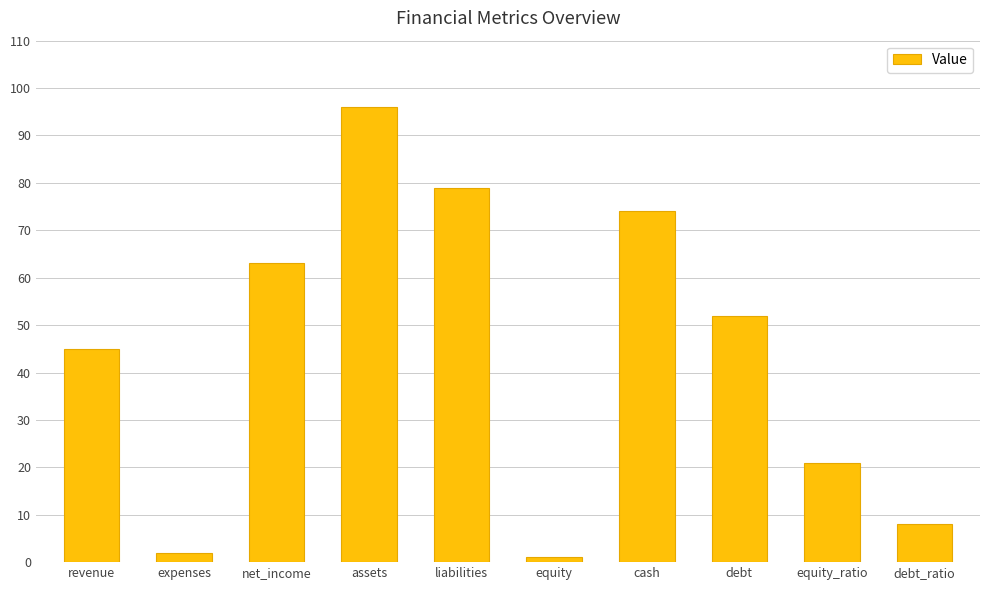

At which label is the value closest to 48?

revenue